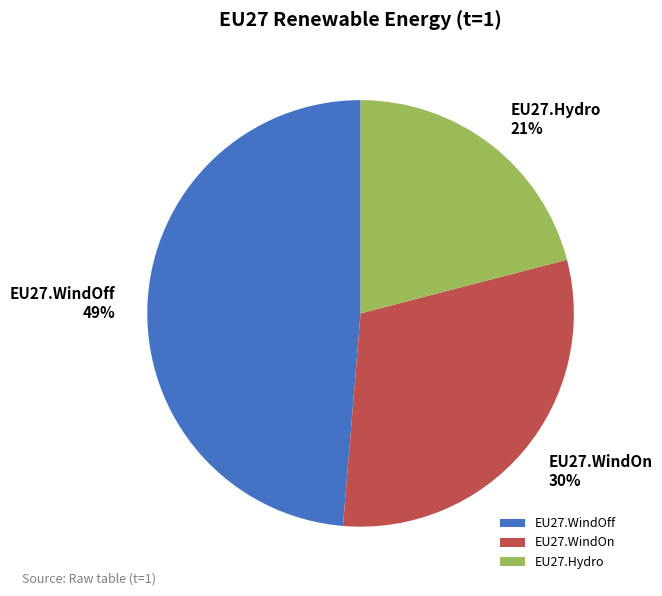

To the nearest percent, what is the combined percentage of EU27.WindOff and EU27.Hydro?

70%